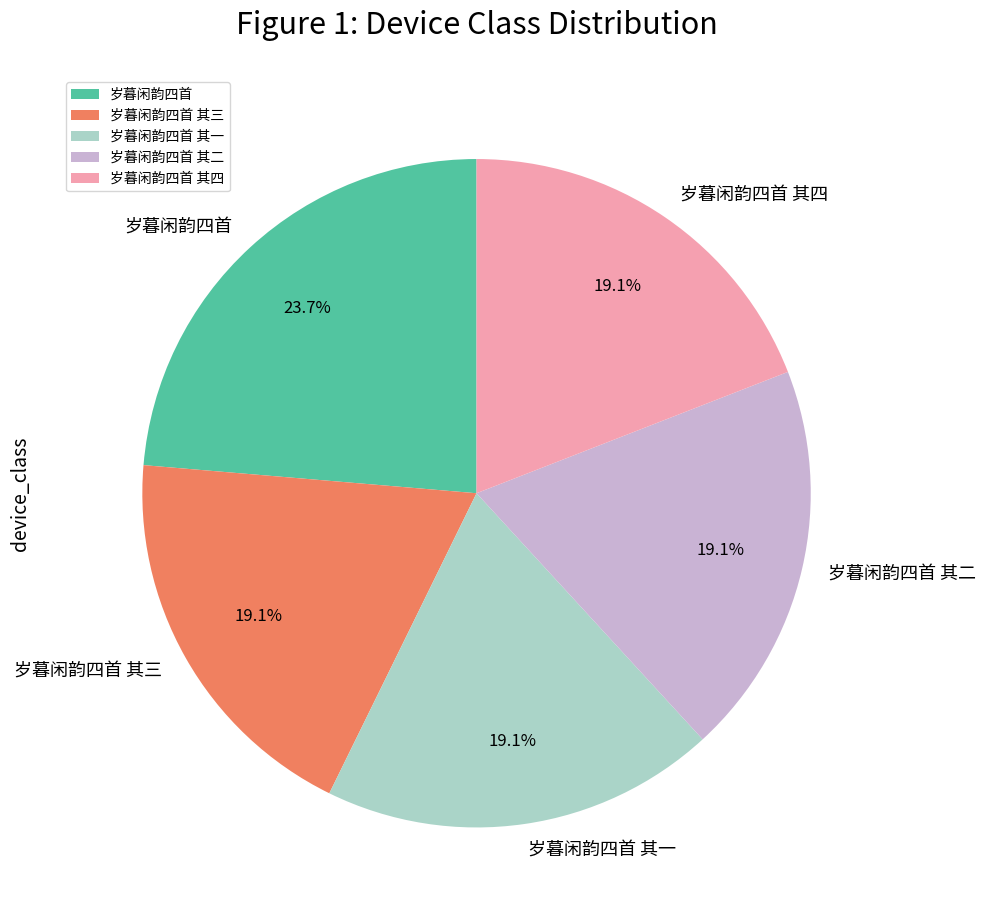

Does 岁暮闲韵四首 其三 represent more than half of the total?

No